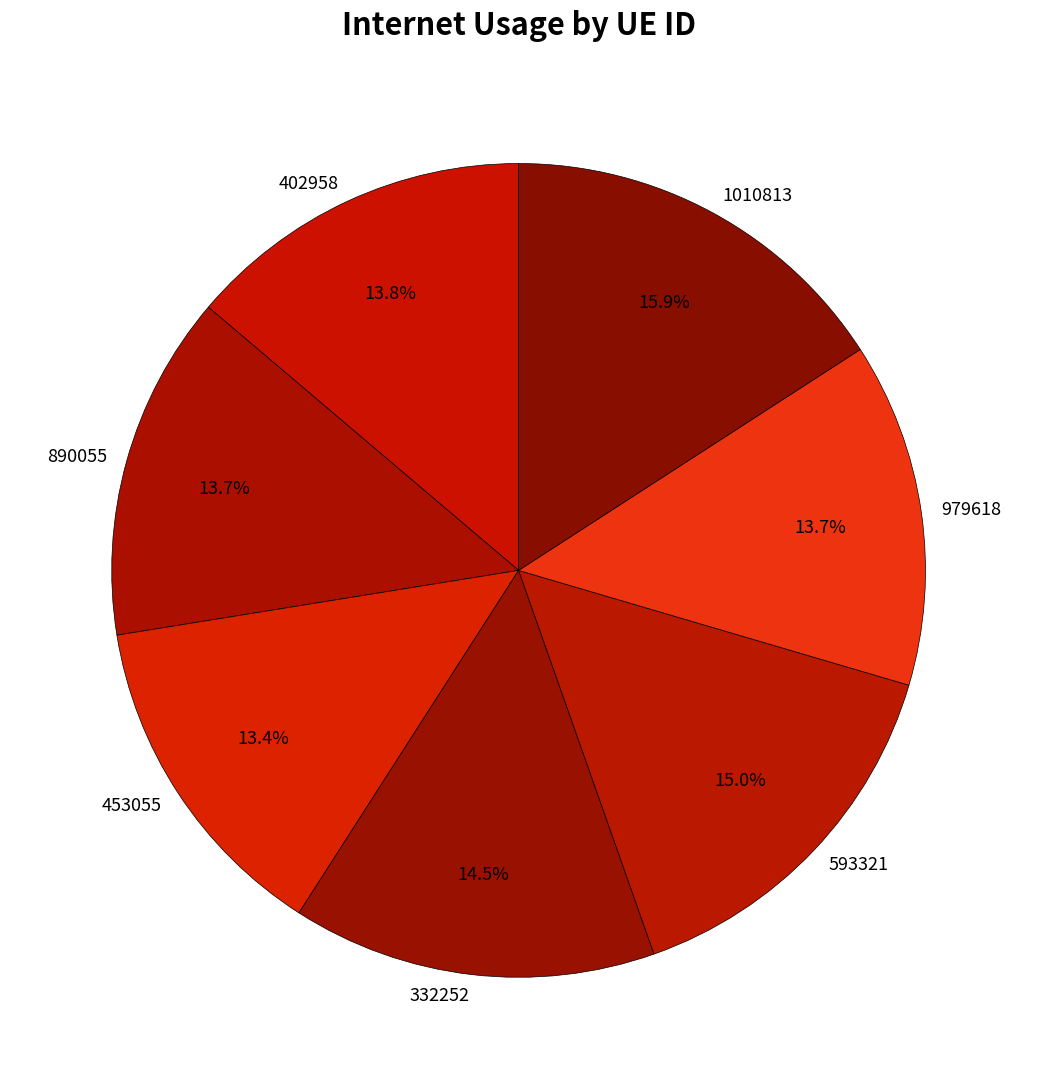

Is the sum of 890055 and 453055 greater than half?

No